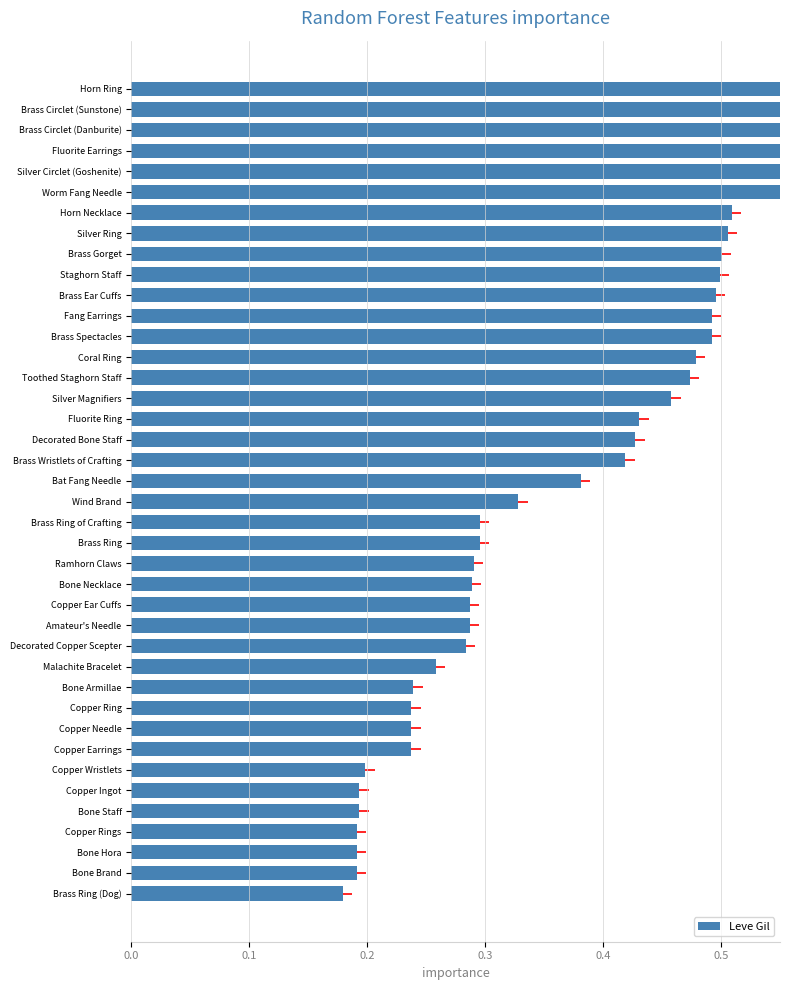

Does the chart contain stacked bars?

No